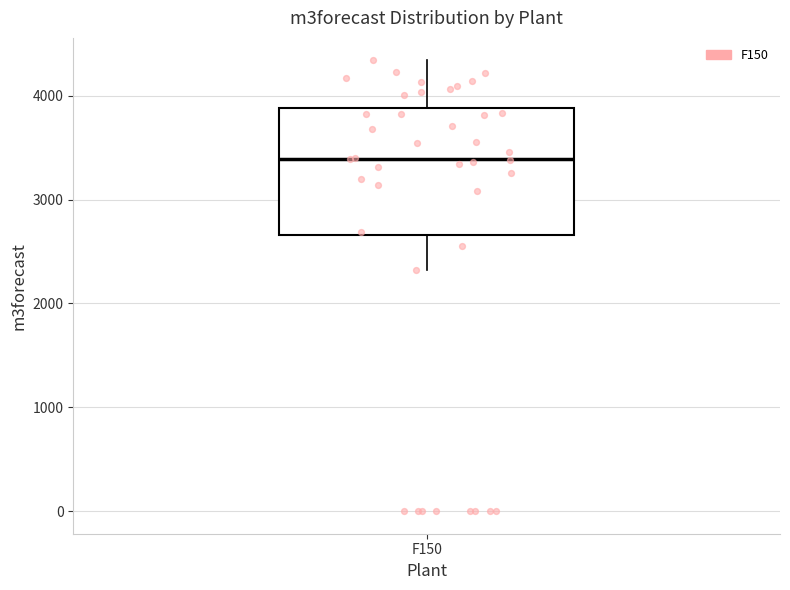

Transcribe this box plot: give where the median line is, the range the box spans, and where the two whiskers end, as read against the y-axis. The values are not printed on the chart, so give them approximately, as read against the axis.

median 3400, box 2700 to 3900, whiskers 2300 to 4300